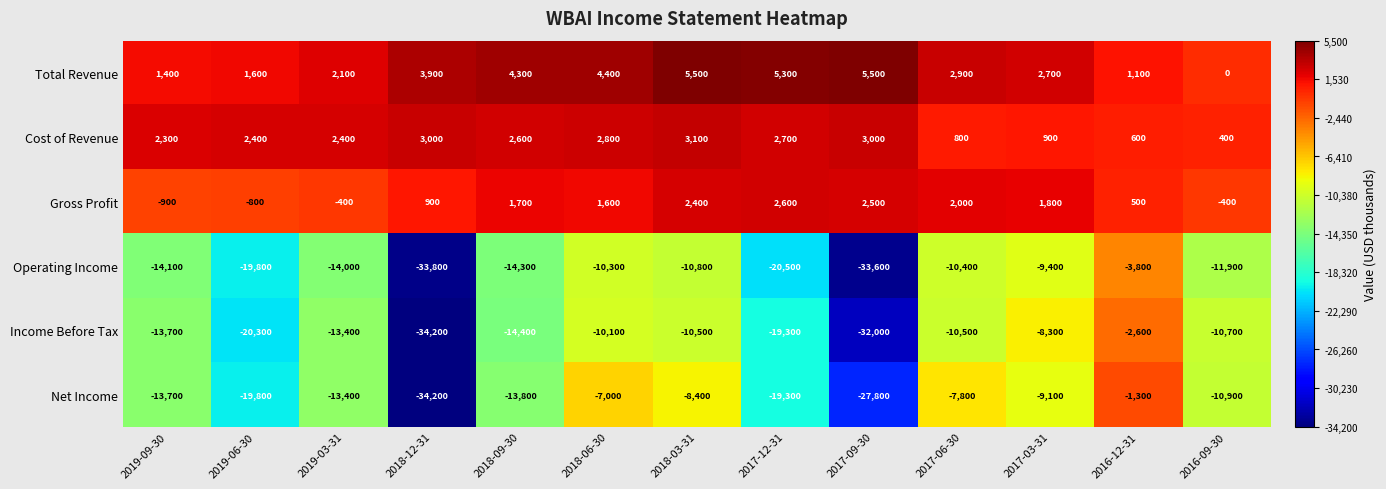

What is the greatest value displayed?

5500